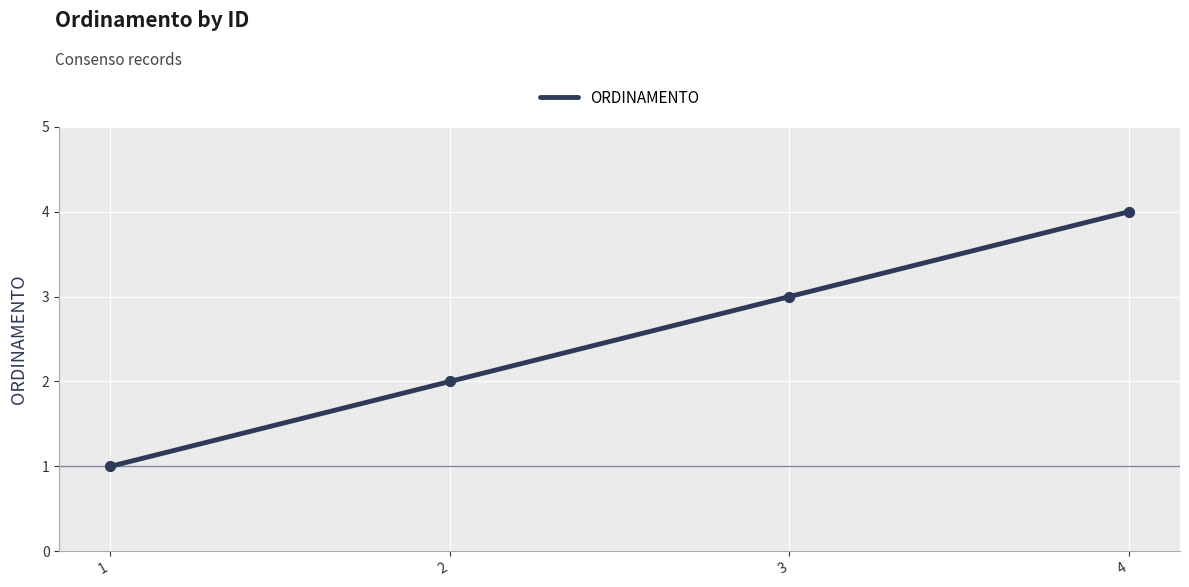

What is the change in value from 2 to 4?

+2